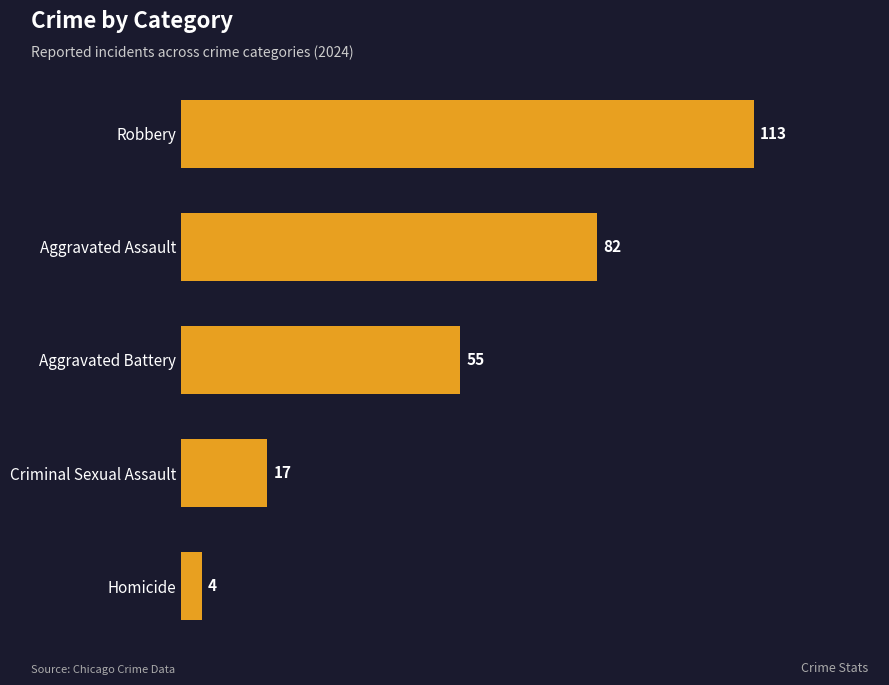

List the labels in order of value, largest first.

Robbery, Aggravated Assault, Aggravated Battery, Criminal Sexual Assault, Homicide